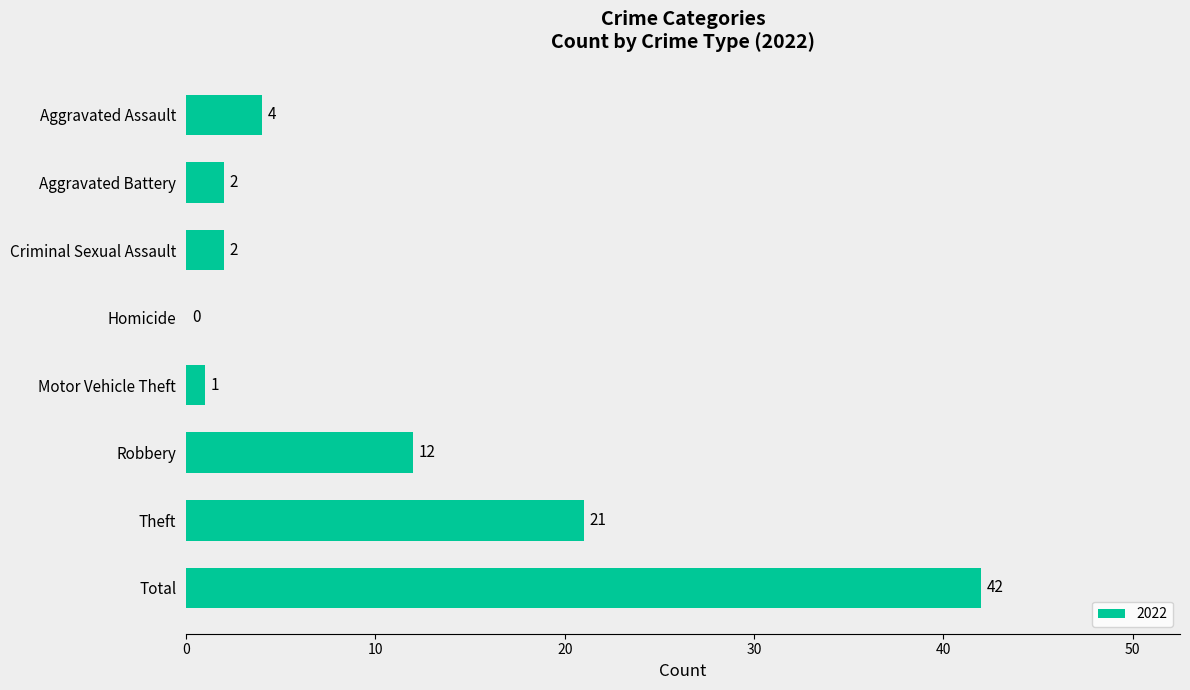

Count the number of data series in this chart.

1